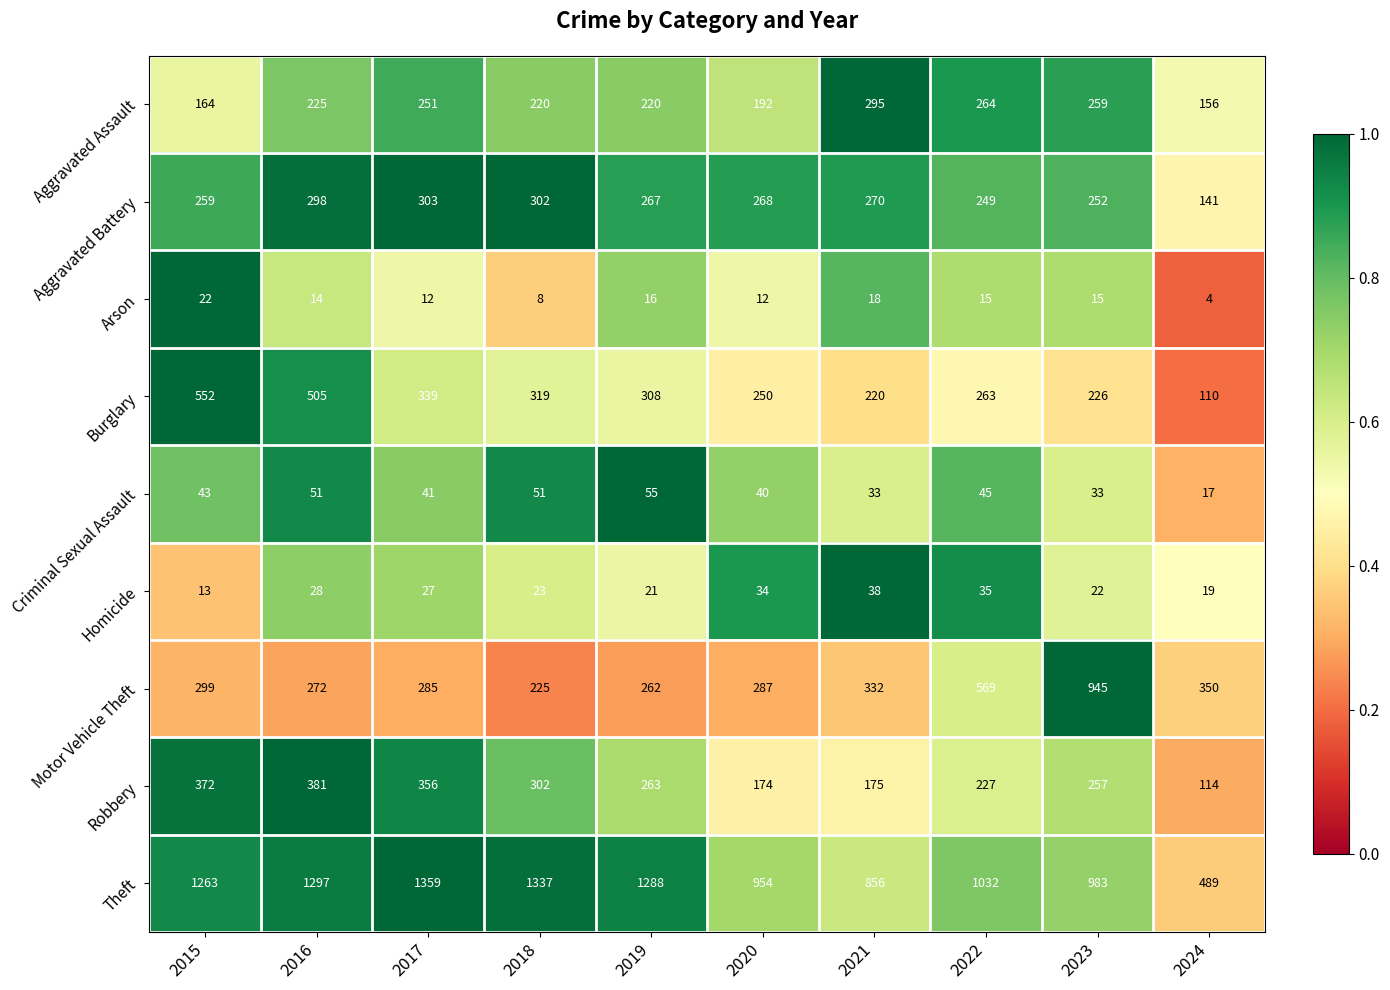

List the series in order of their peak value, highest first.

Theft, Motor Vehicle Theft, Burglary, Robbery, Aggravated Battery, Aggravated Assault, Criminal Sexual Assault, Homicide, Arson